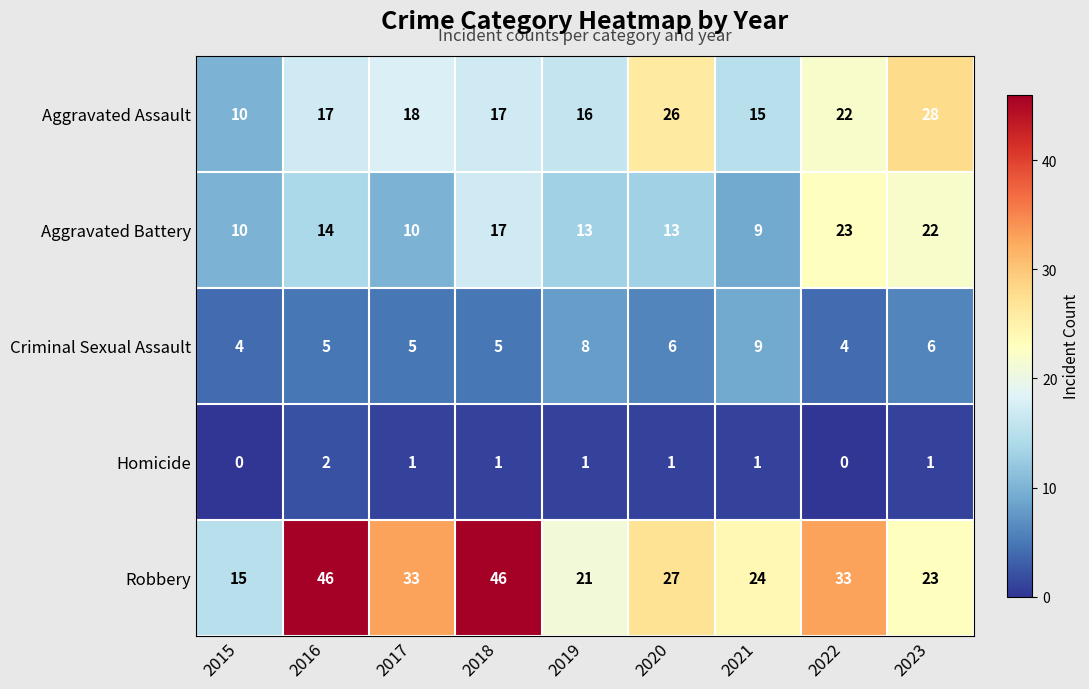

The Homicide series shows 0 at 2015. True or false?

True